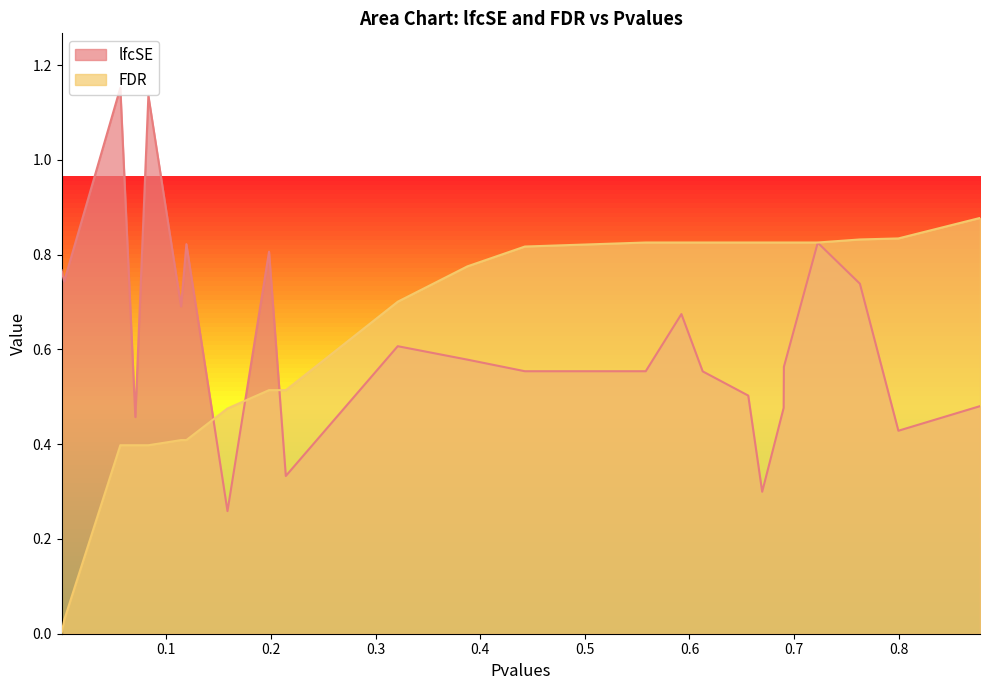

How many intersections are there between FDR and lfcSE?

3